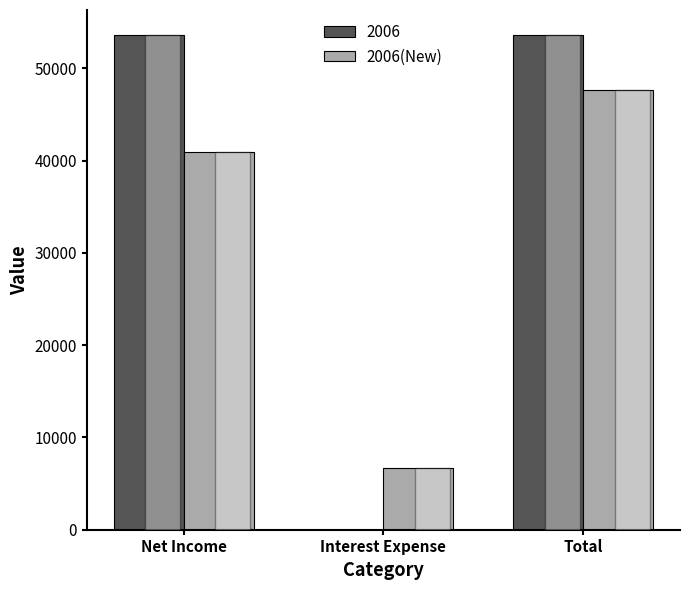

What is the sum of all 2006 values?

107260.8